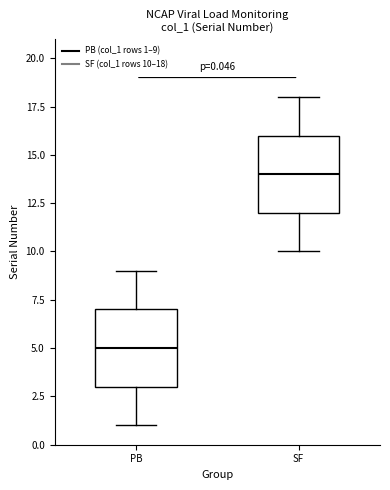

Which box's median line is the highest?

SF